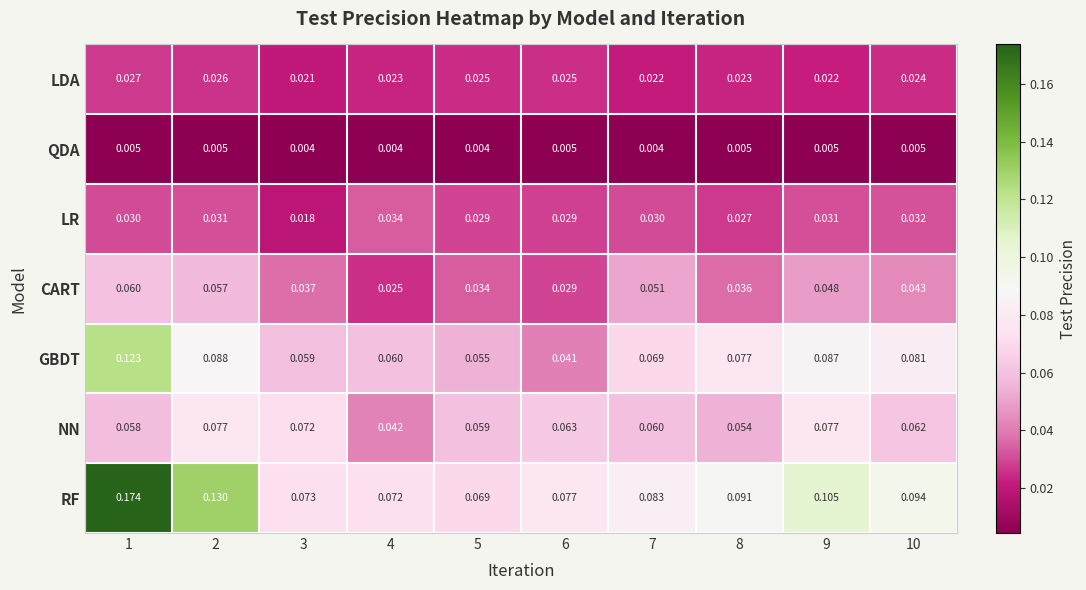

Which series has the largest total across all categories?

RF